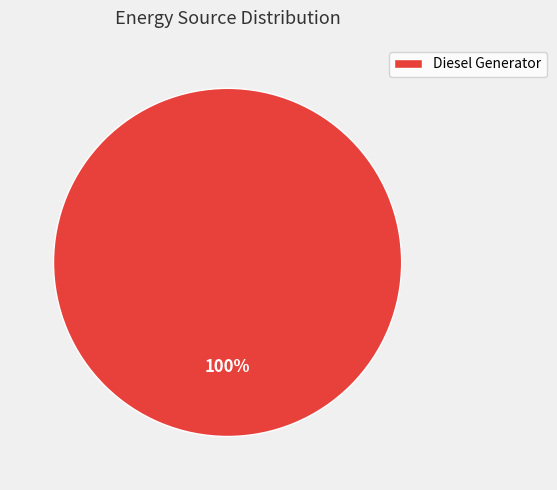

How many slices are in this pie chart?

1